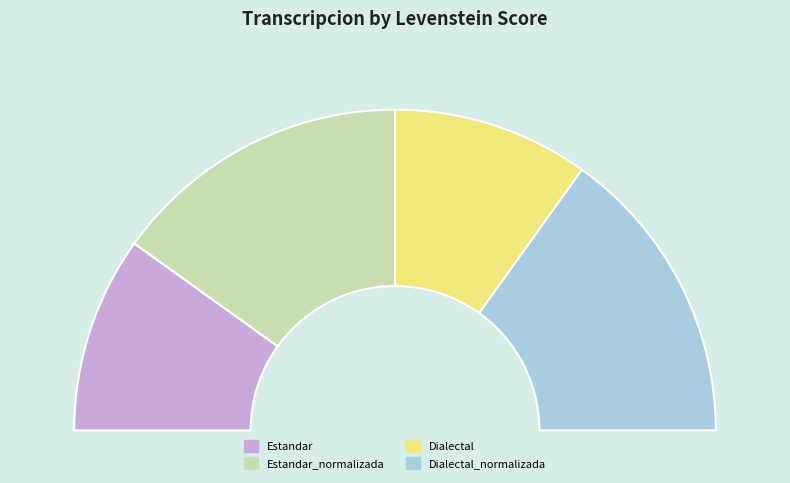

Does Dialectal_normalizada account for over 50% of the chart?

No